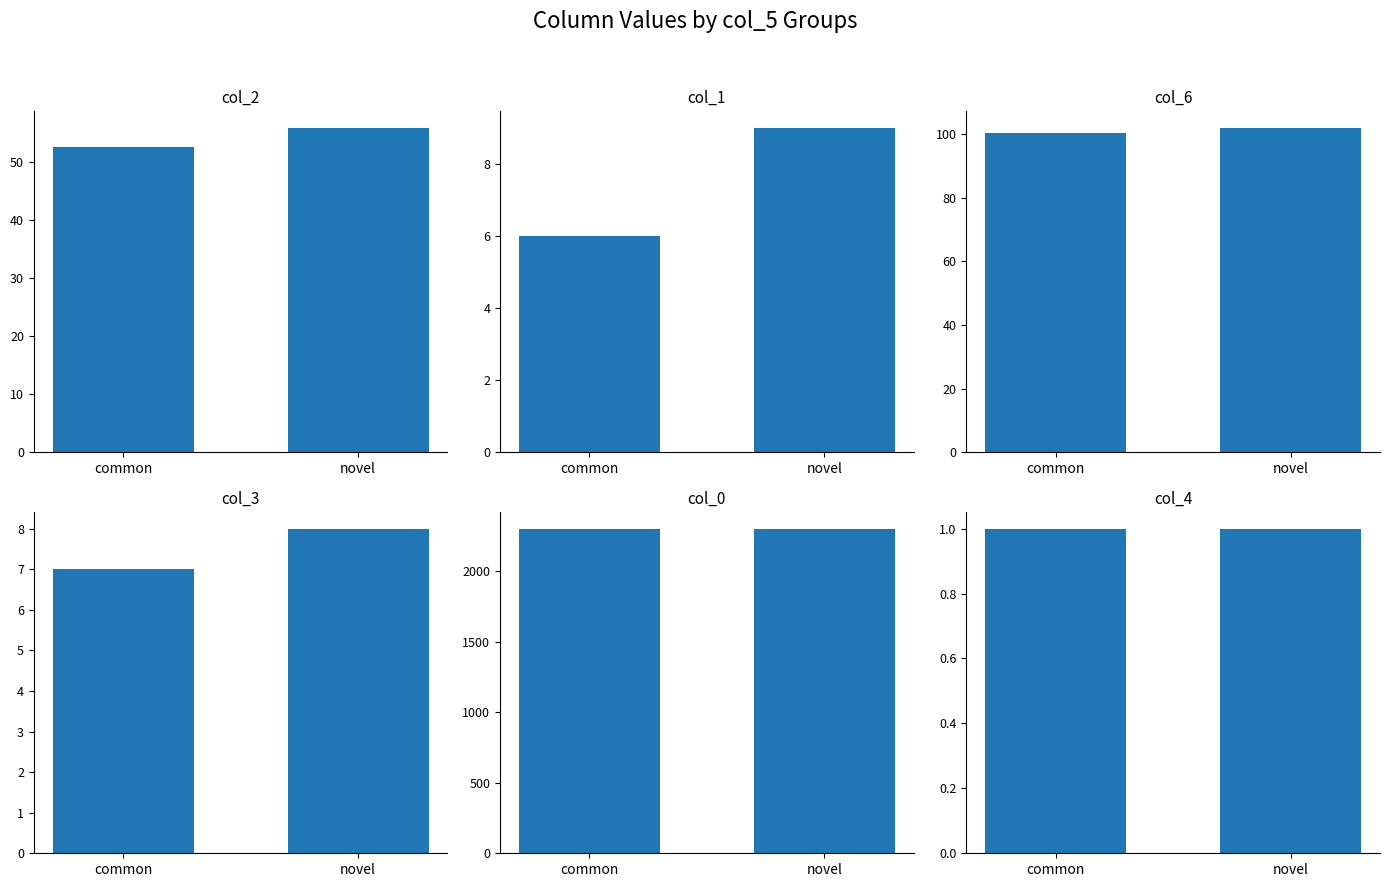

The col_0 series shows 2303.0 at common. True or false?

True